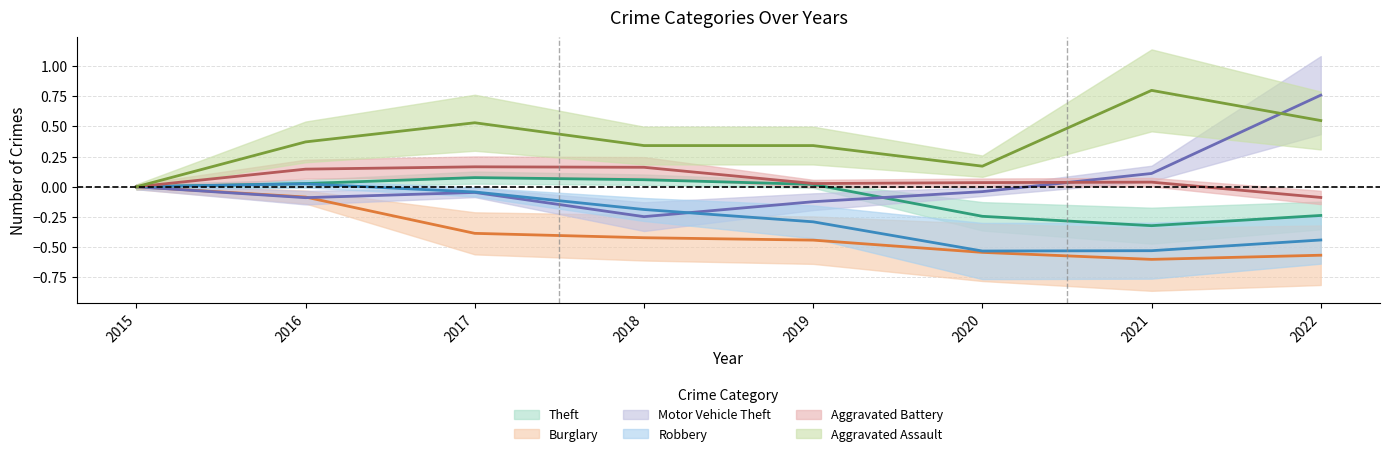

What is the value of the Aggravated Battery point at the 8th from the left?

-0.1